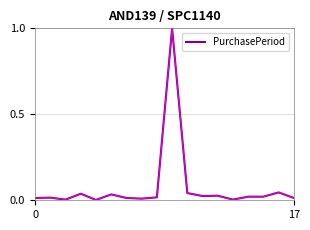

What is the difference between the maximum and minimum values?

1.0